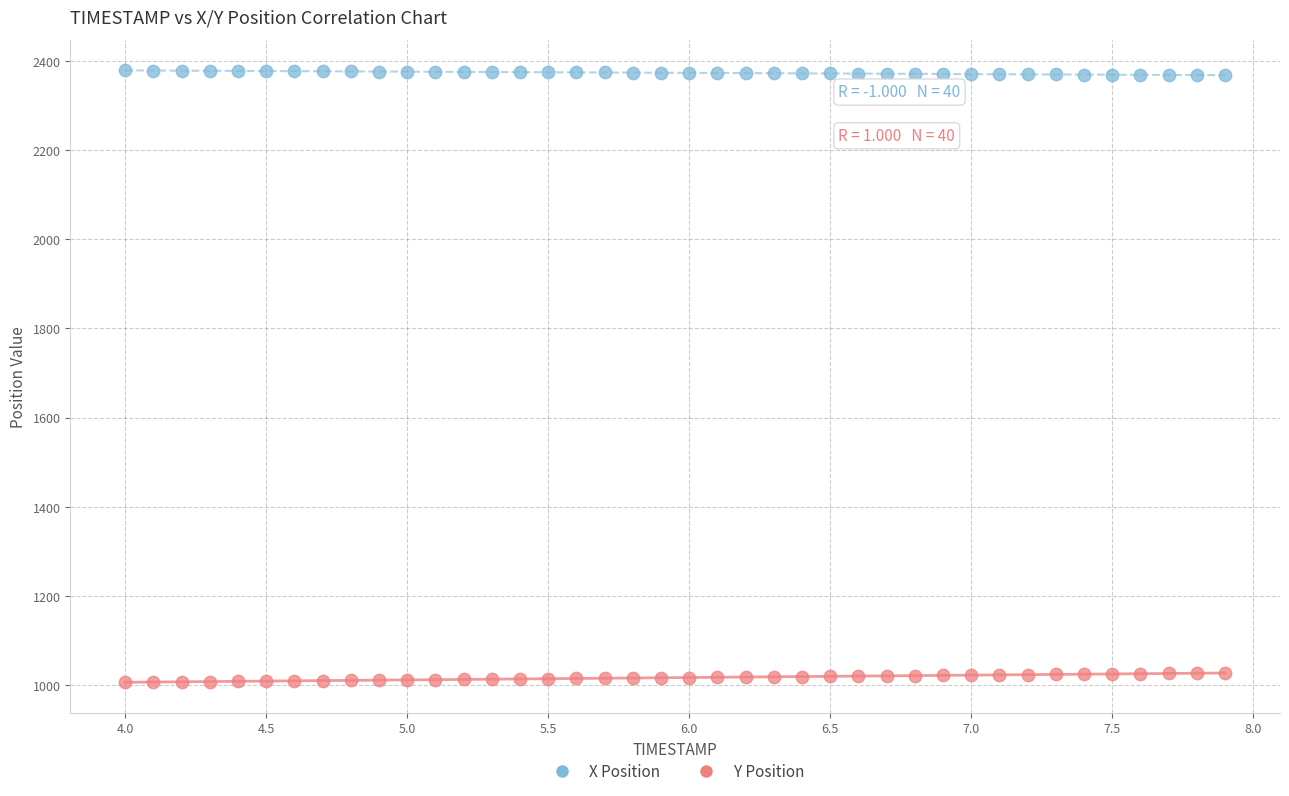

Which series contains the lowest Y value?

Y Position